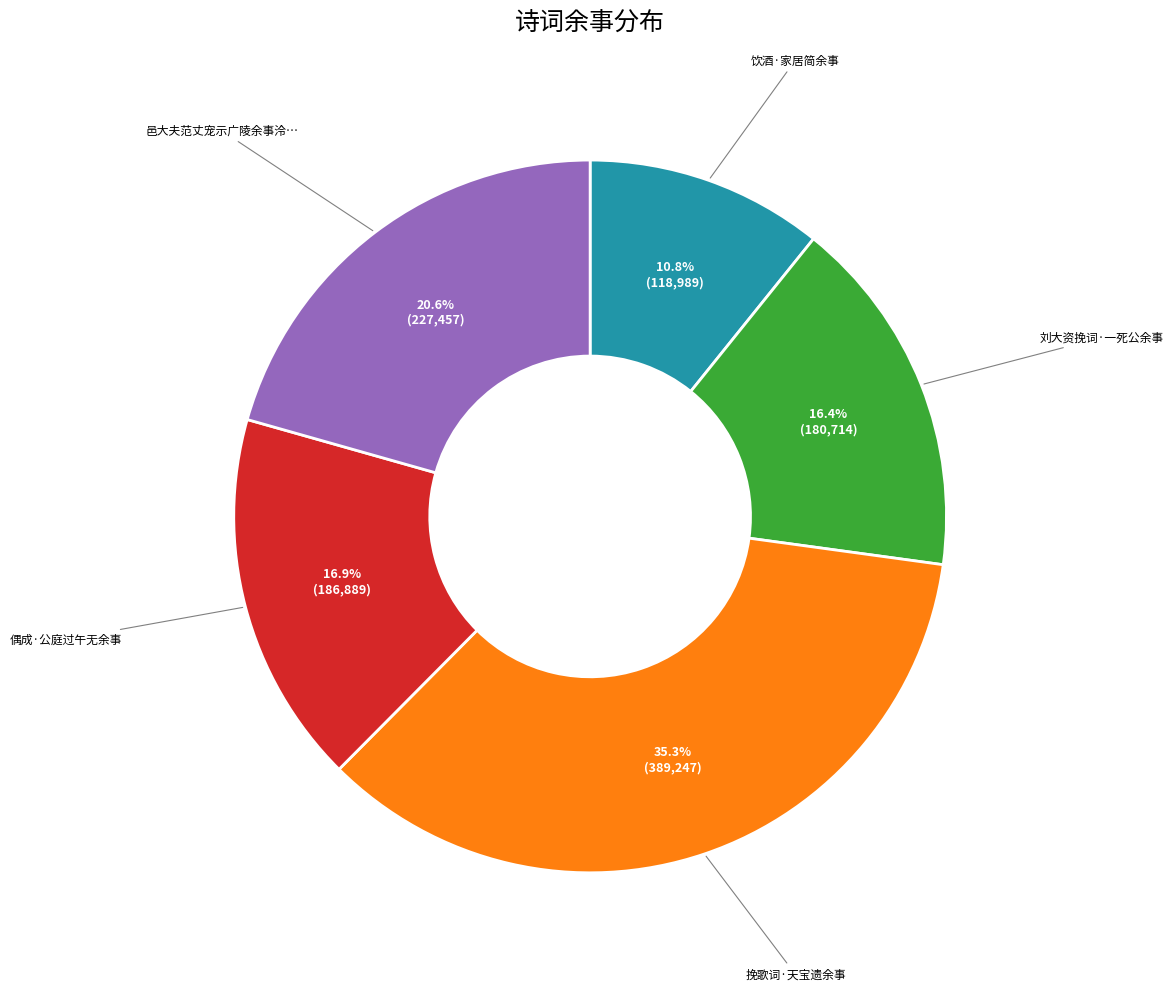

To the nearest percent, what is the average slice percentage?

20%